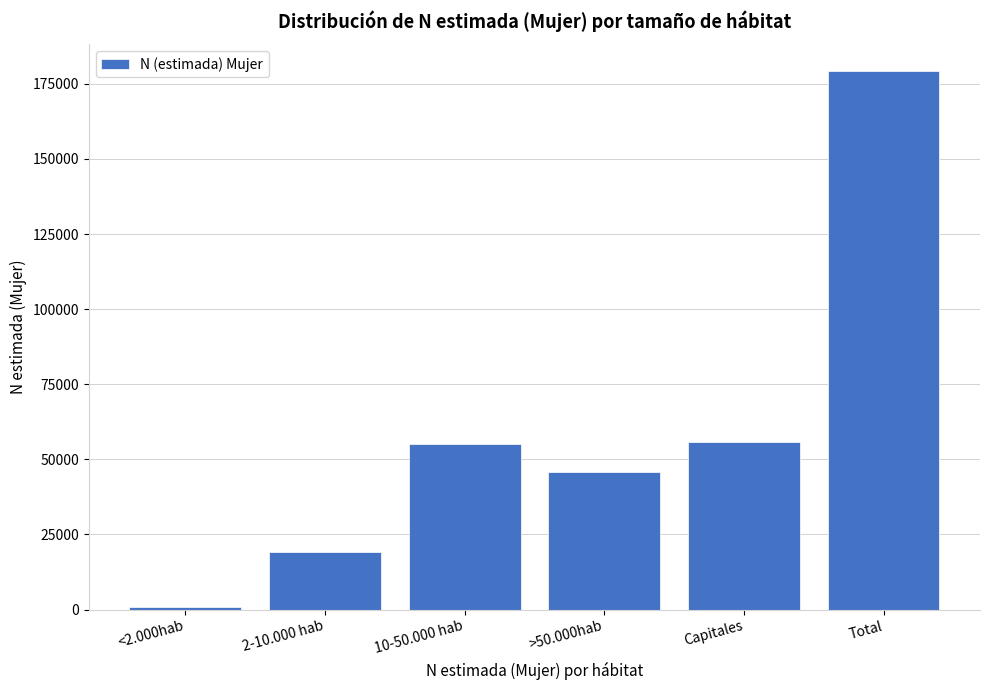

What is the average value?

59279